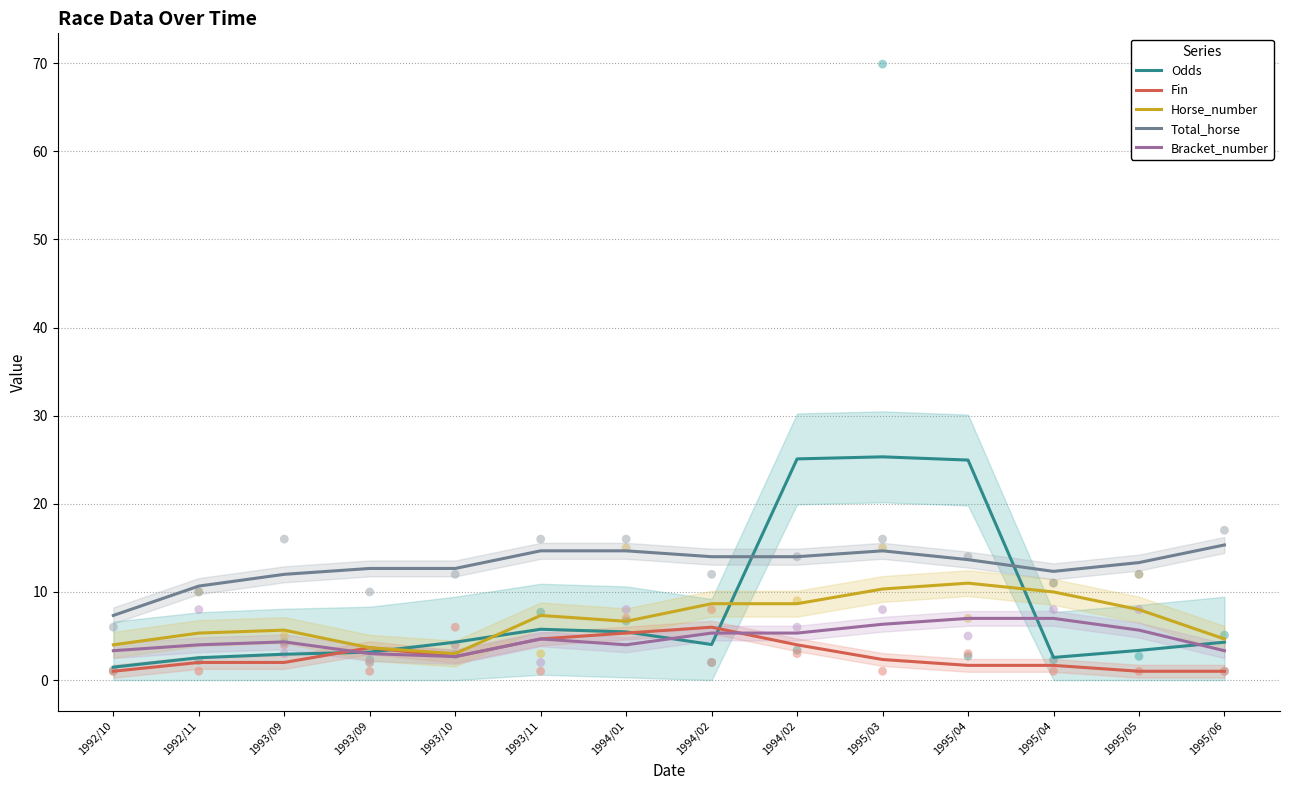

Is the value of Fin at 1995/05 greater than the value of Odds at 1993/09?

No